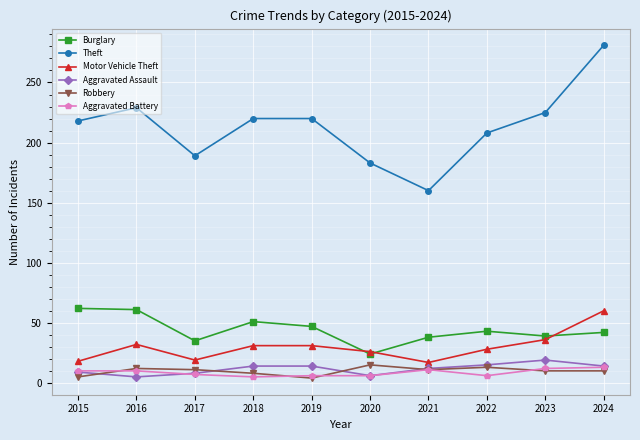

Which series has the largest total across all categories?

Theft